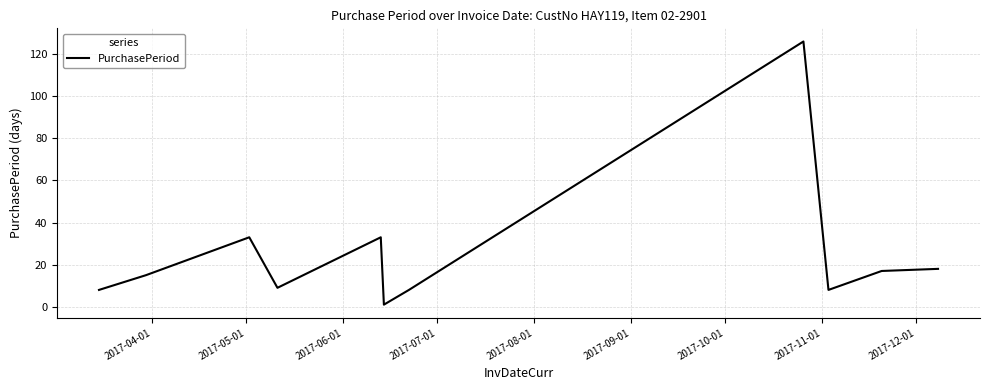

What is the maximum value shown in the chart?

126